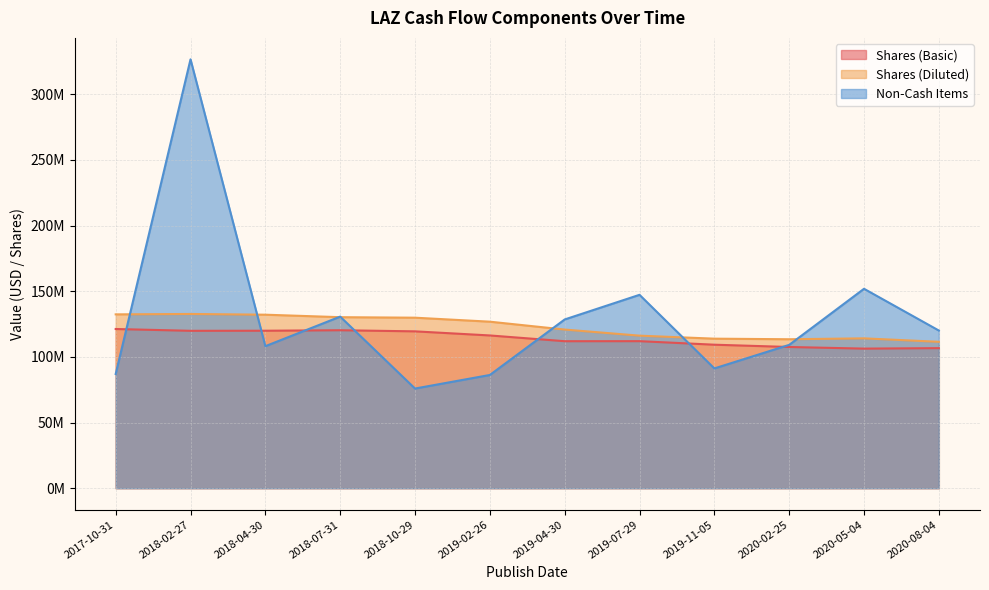

List the labels in order of Non-Cash Items value, smallest first.

2018-10-29, 2019-02-26, 2017-10-31, 2019-11-05, 2018-04-30, 2020-02-25, 2020-08-04, 2019-04-30, 2018-07-31, 2019-07-29, 2020-05-04, 2018-02-27